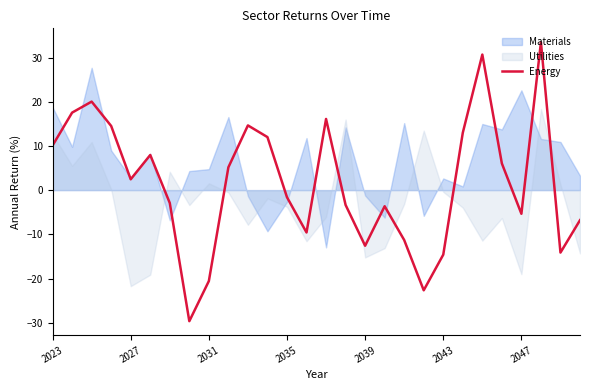

True or false: Energy has a value of -1.6 at 2035.

True